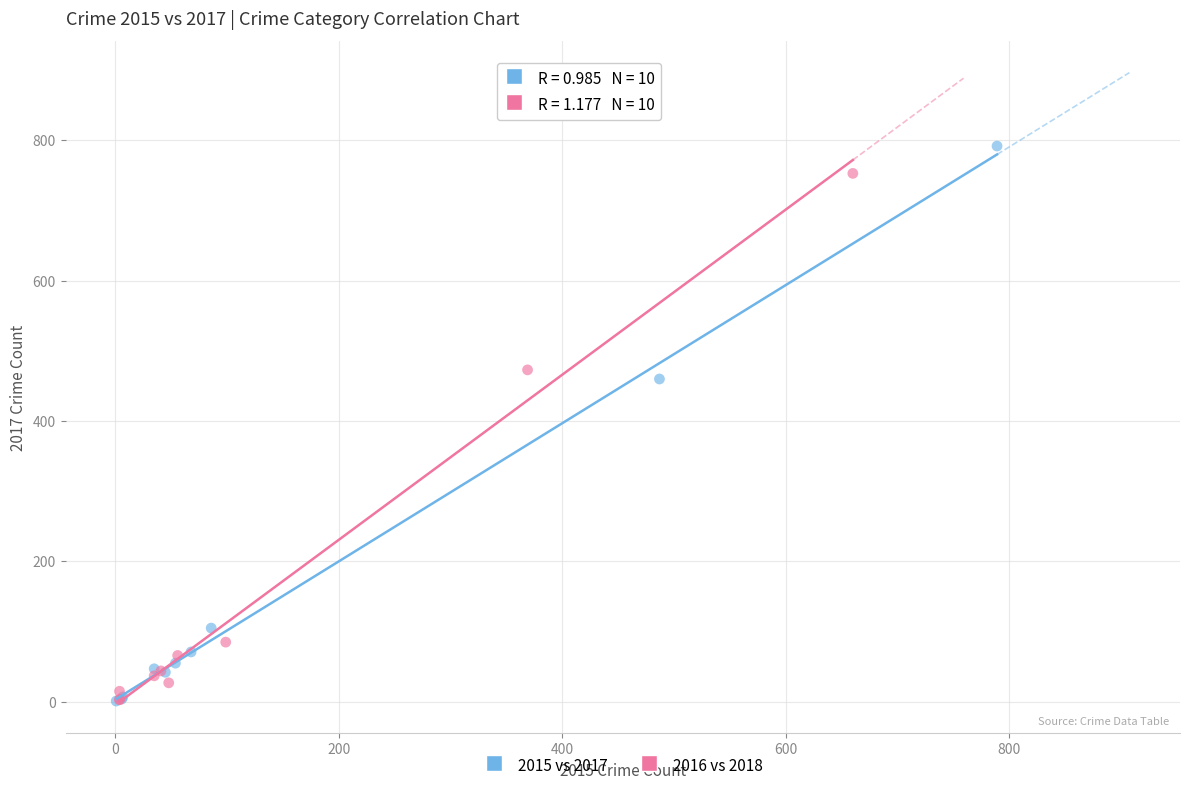

Which series has the largest Y range (max minus min)?

2015 vs 2017